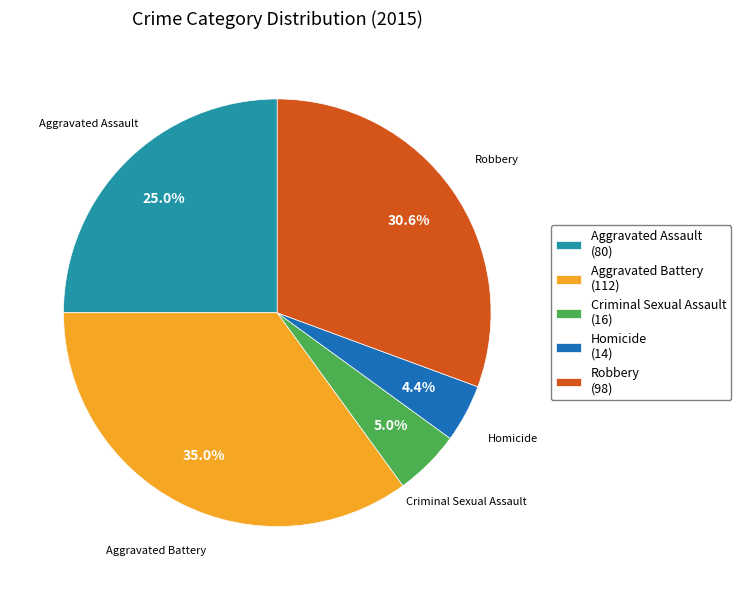

To the nearest percent, what is the average slice percentage?

20%